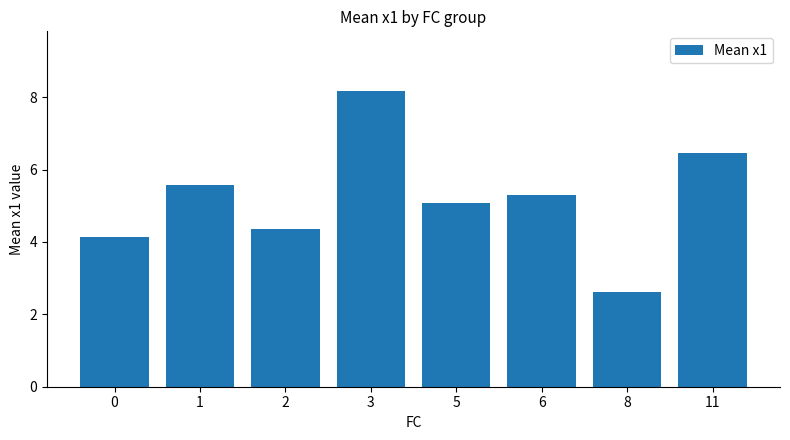

Approximately how many times larger is the value at 5 compared to 1?

0.9